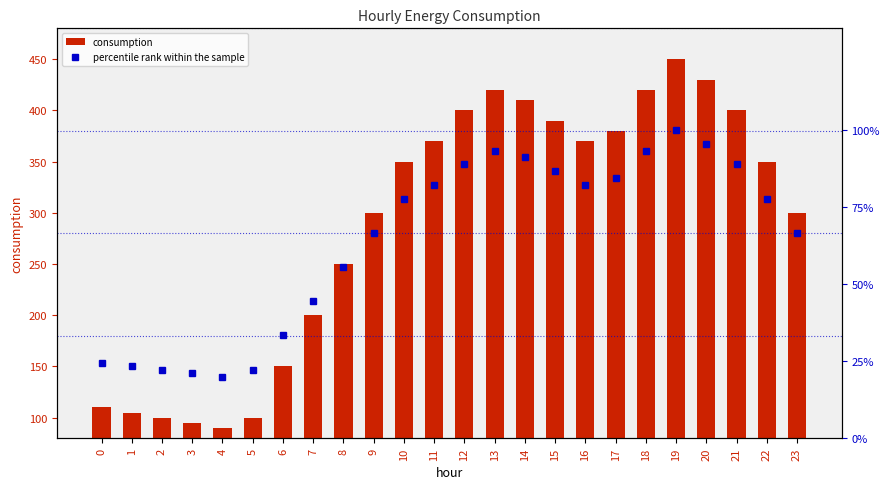

What is the total value across all series at 11?

452.2